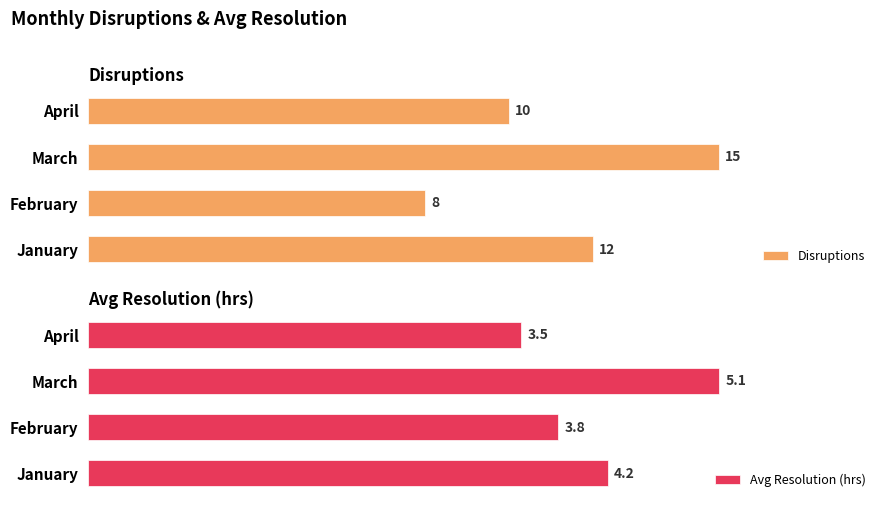

Rank the series by their maximum value, from highest to lowest.

Disruptions, Avg Resolution (hrs)